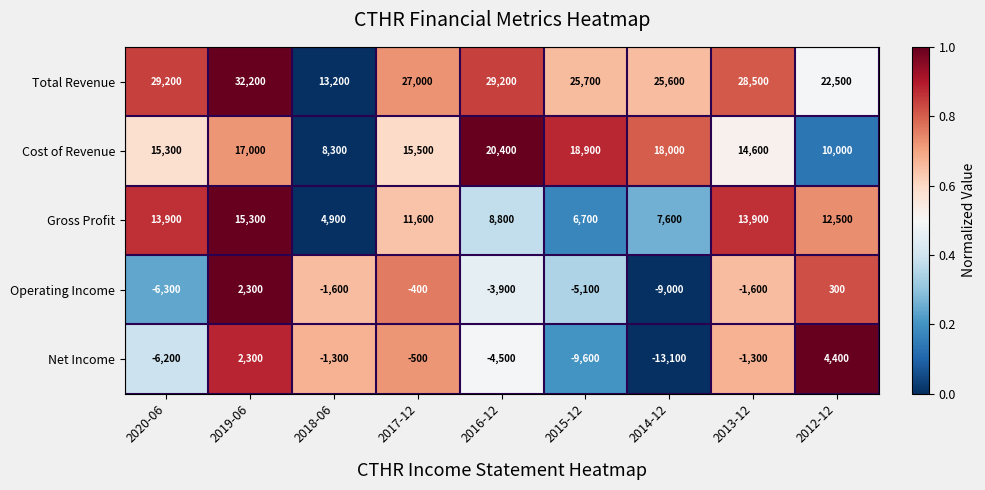

What is the difference between the maximum and second lowest values in the Net Income series?

14000